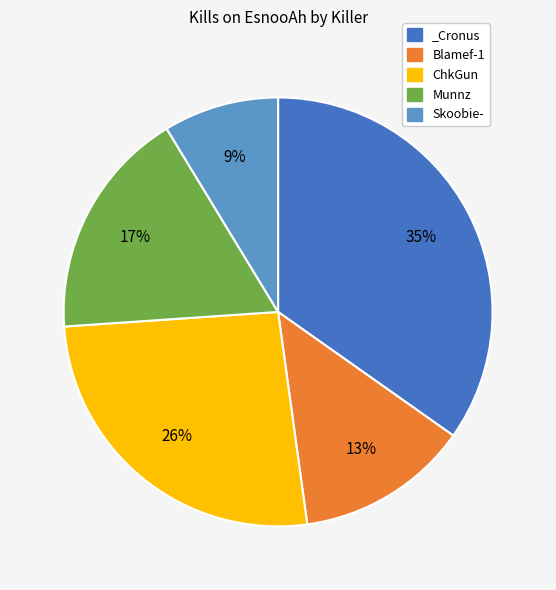

How many slices are in this pie chart?

5